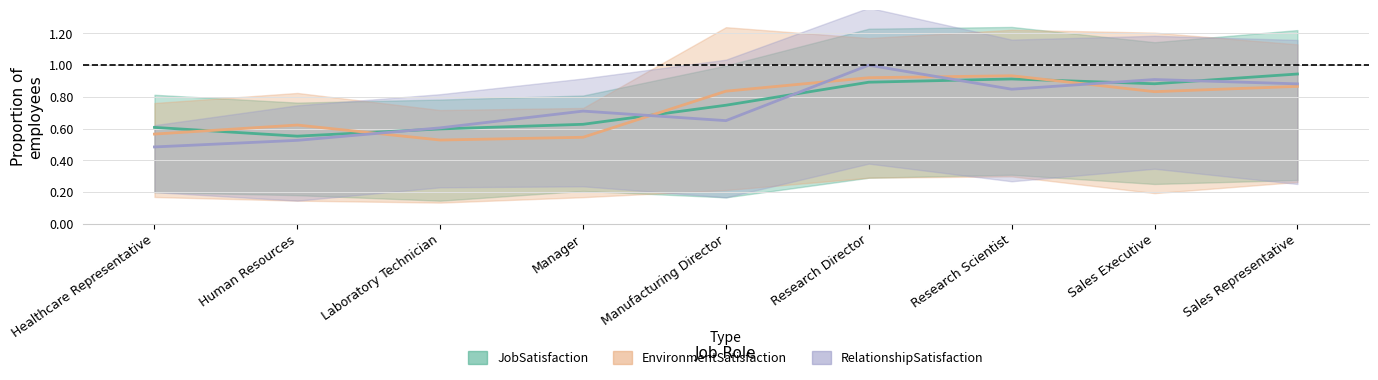

What is the smallest value displayed?

0.1